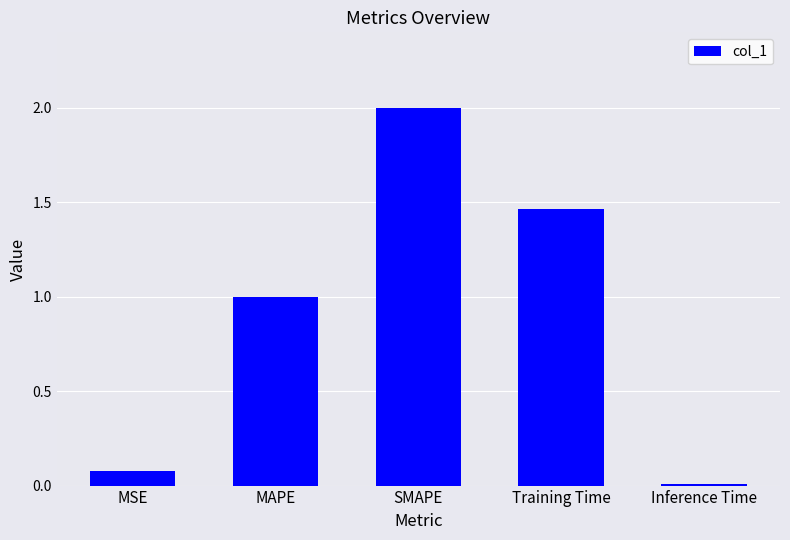

Approximately how many times larger is the value at MSE compared to Training Time?

0.1